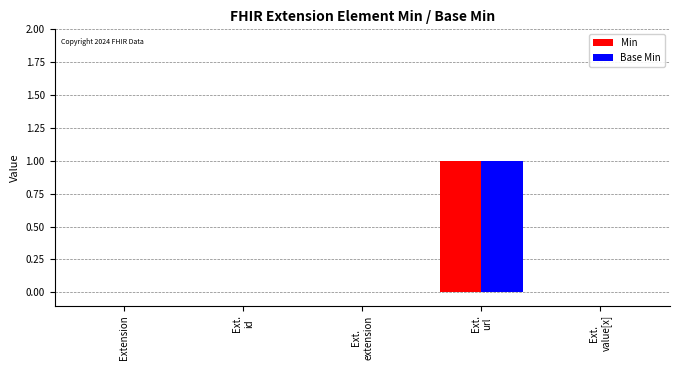

True or false: Base Min has a value of 0 at Extension.

True